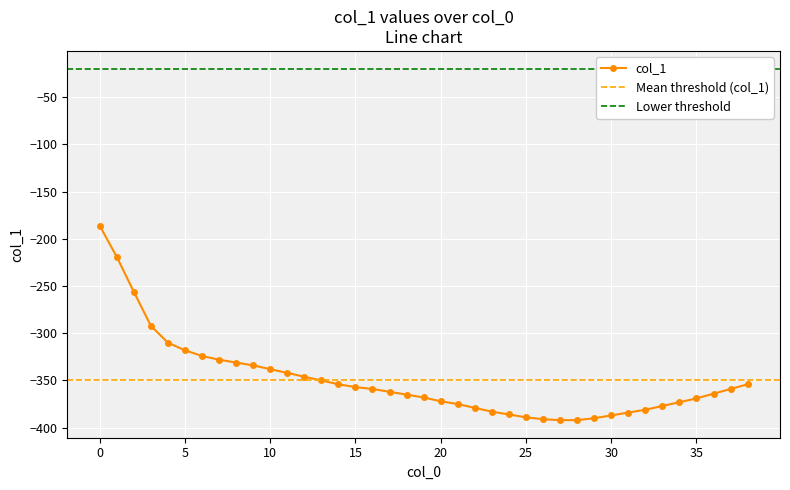

Is it true that col_1 equals -369 at 35?

True